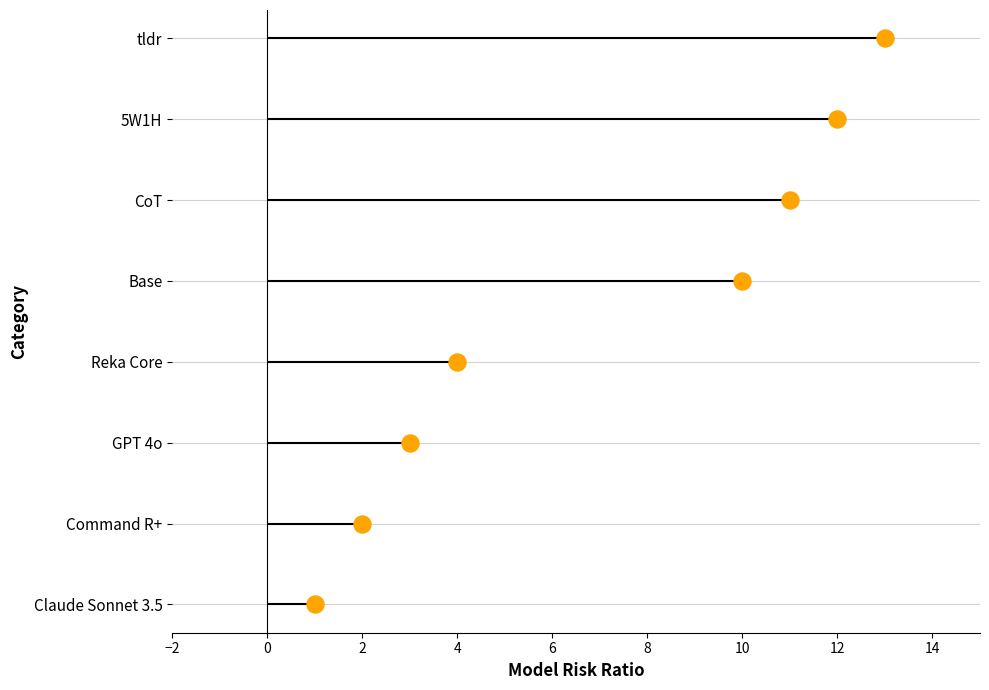

What is the change in value from 6 to 8?

+1